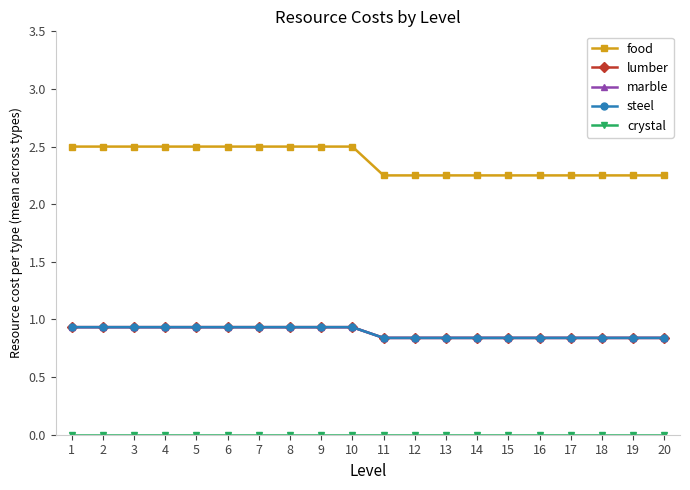

Which series has the largest total across all categories?

food